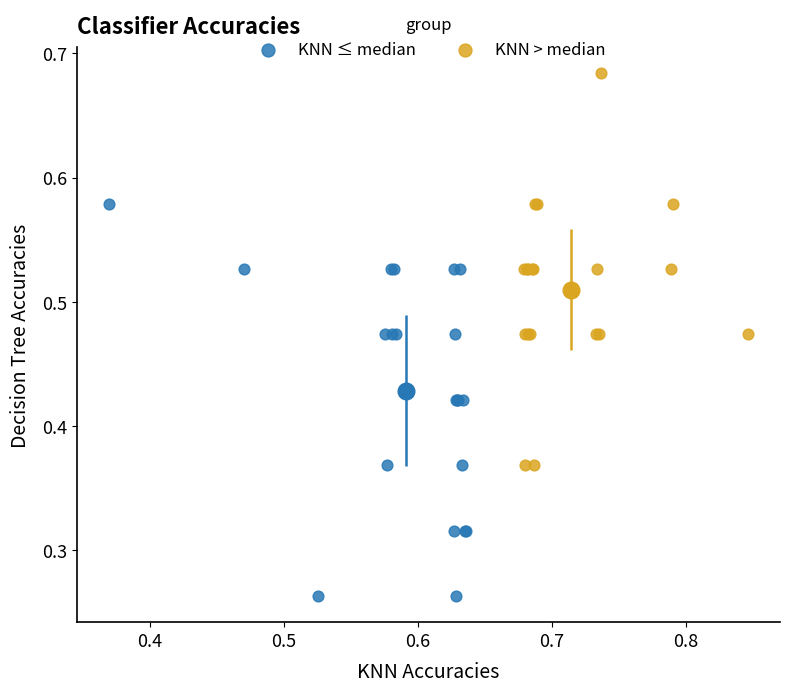

What are all the series names shown in the legend?

KNN ≤ median, KNN > median